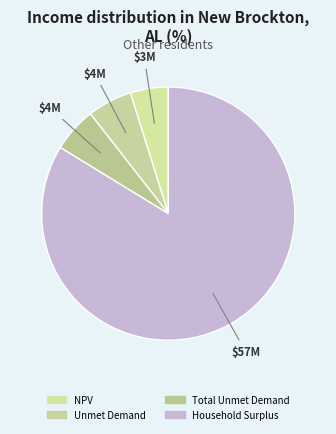

Rank the categories by value from highest to lowest.

Household Surplus, Unmet Demand, Total Unmet Demand, NPV